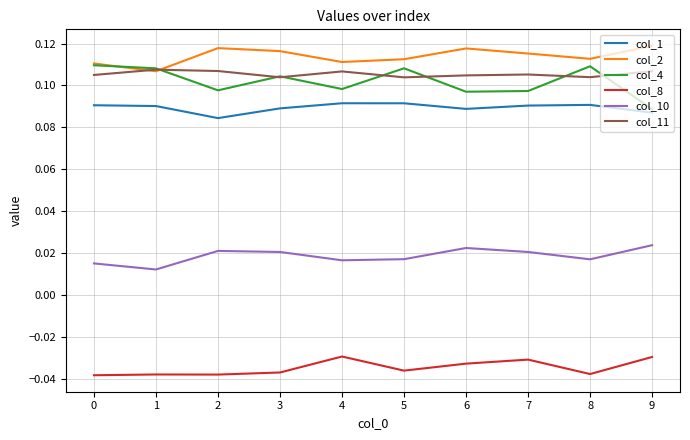

How many interior local peaks does the col_4 series have?

3